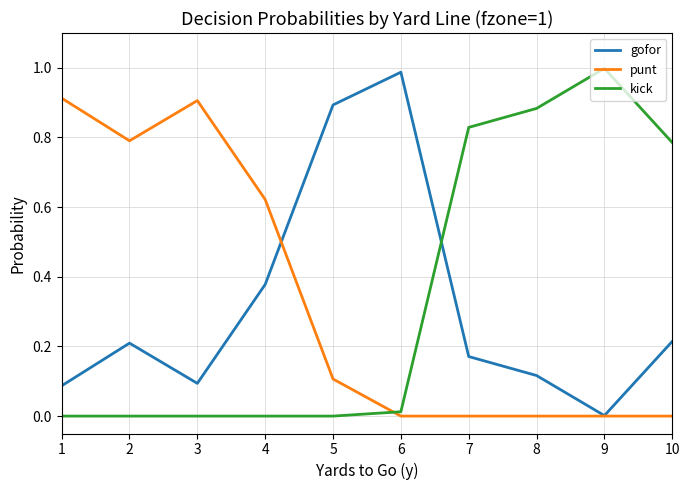

Is it true that kick equals 0.3 at 8?

False